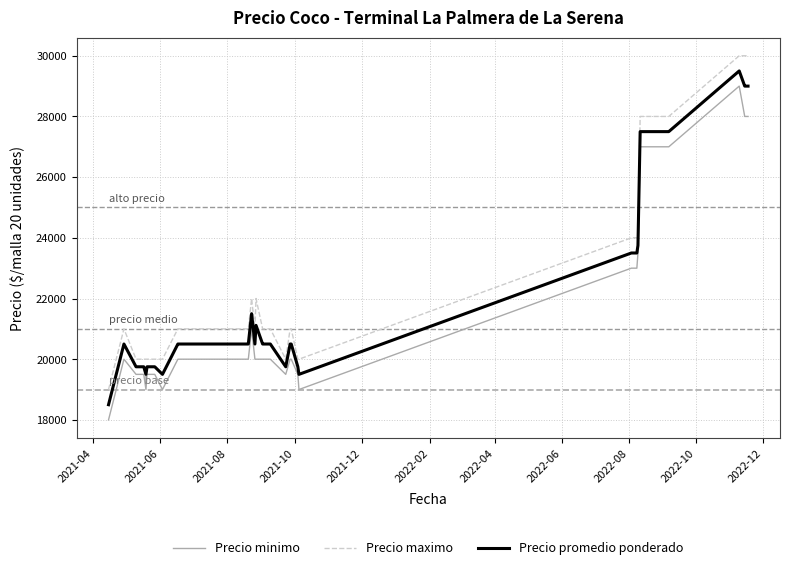

What is the maximum value shown in the chart?

30000